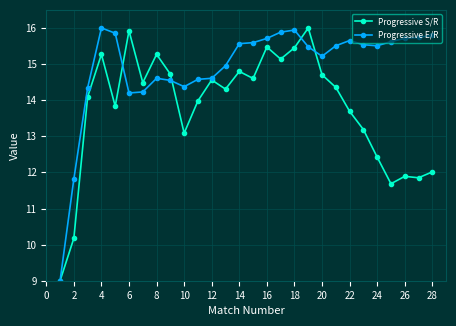

True or false: Progressive S/R has more than 1 interior local peaks.

True